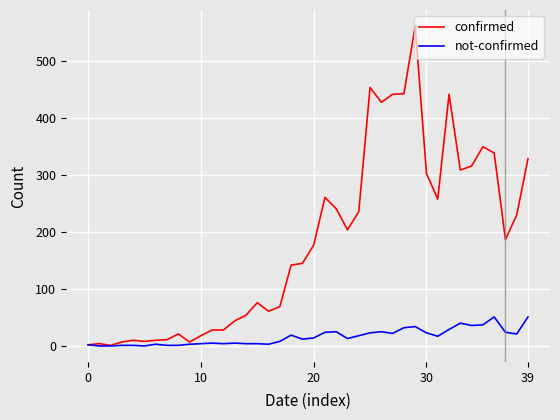

Which series has the widest spread of values?

confirmed